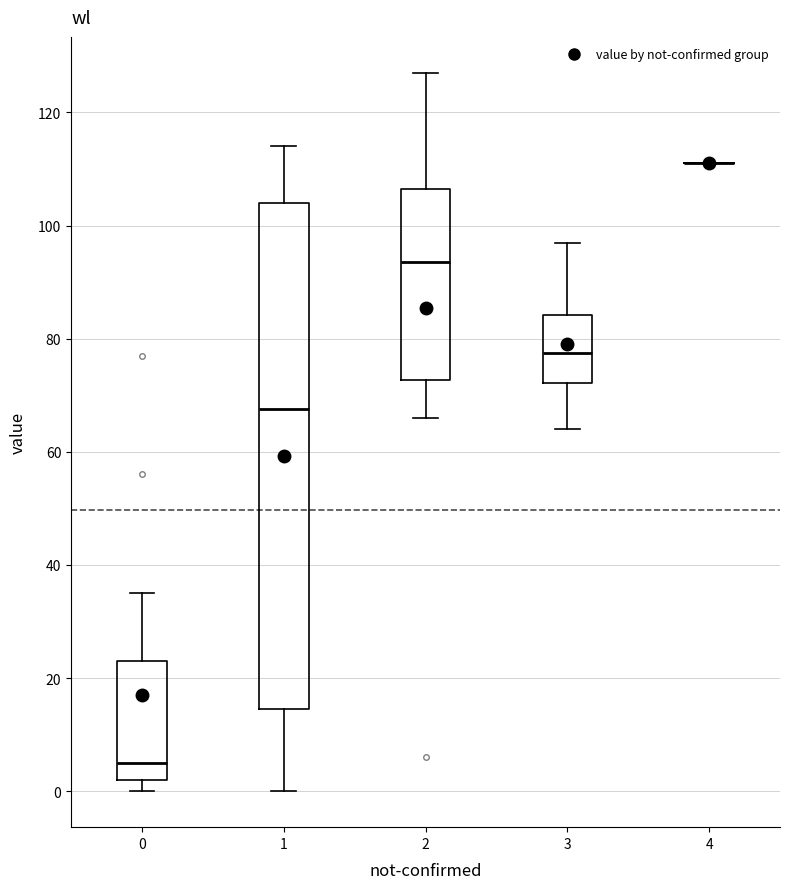

Reading left to right, transcribe this box plot: for each box, give where its median line is, the range the box spans, and where its two whiskers end, as read against the y-axis. The values are not printed on the chart, so give them approximately, as read against the axis.

0: median 6, box 2 to 24, whiskers 0 to 36
1: median 68, box 14 to 104, whiskers 0 to 114
2: median 94, box 72 to 106, whiskers 66 to 128
3: median 78, box 72 to 84, whiskers 64 to 98
4: box collapsed to a line at 112, whiskers 112 to 112